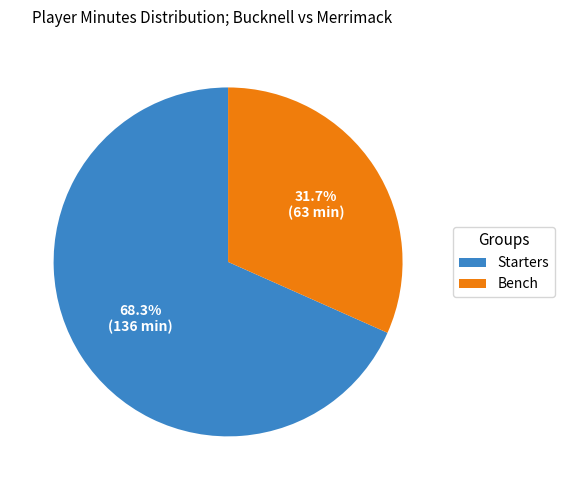

Is there any slice that represents more than half of the pie?

Yes